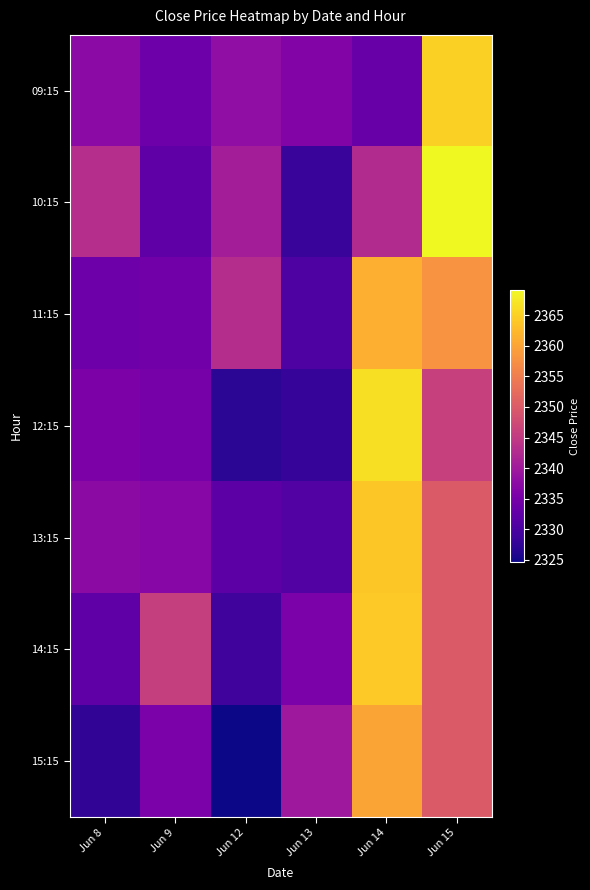

Reading right to left, what are all the values shown in this chart?

09:15: Jun 15=2365.0	Jun 14=2333.2	Jun 13=2336.3	Jun 12=2338.2	Jun 9=2333.9	Jun 8=2337.3
10:15: Jun 15=2369.2	Jun 14=2342.6	Jun 13=2328.2	Jun 12=2340.6	Jun 9=2332.2	Jun 8=2343.2
11:15: Jun 15=2358.0	Jun 14=2361.2	Jun 13=2330.6	Jun 12=2342.9	Jun 9=2334.5	Jun 8=2333.9
12:15: Jun 15=2346.0	Jun 14=2366.7	Jun 13=2328.0	Jun 12=2327.0	Jun 9=2335.0	Jun 8=2335.7
13:15: Jun 15=2350.0	Jun 14=2364.1	Jun 13=2330.9	Jun 12=2332.0	Jun 9=2336.9	Jun 8=2337.7
14:15: Jun 15=2350.0	Jun 14=2364.2	Jun 13=2335.6	Jun 12=2329.0	Jun 9=2345.7	Jun 8=2332.1
15:15: Jun 15=2350.0	Jun 14=2360.0	Jun 13=2339.7	Jun 12=2324.6	Jun 9=2335.6	Jun 8=2327.6